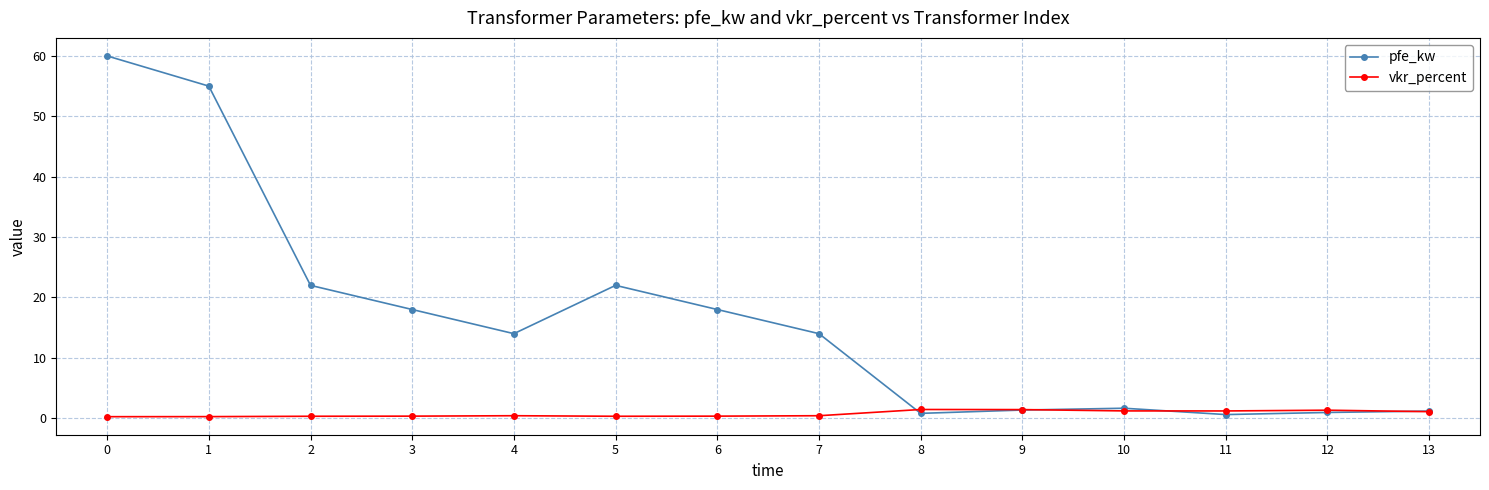

Count the number of categories in the chart.

14